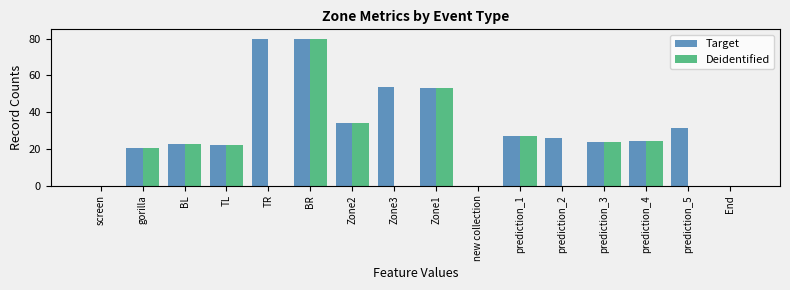

The Target series shows 22.0 at TL. True or false?

True